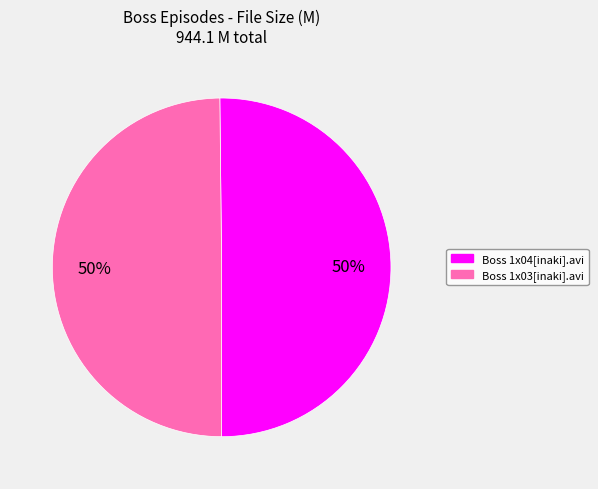

True or false: Boss 1x03[inaki].avi accounts for 58% of the total.

False